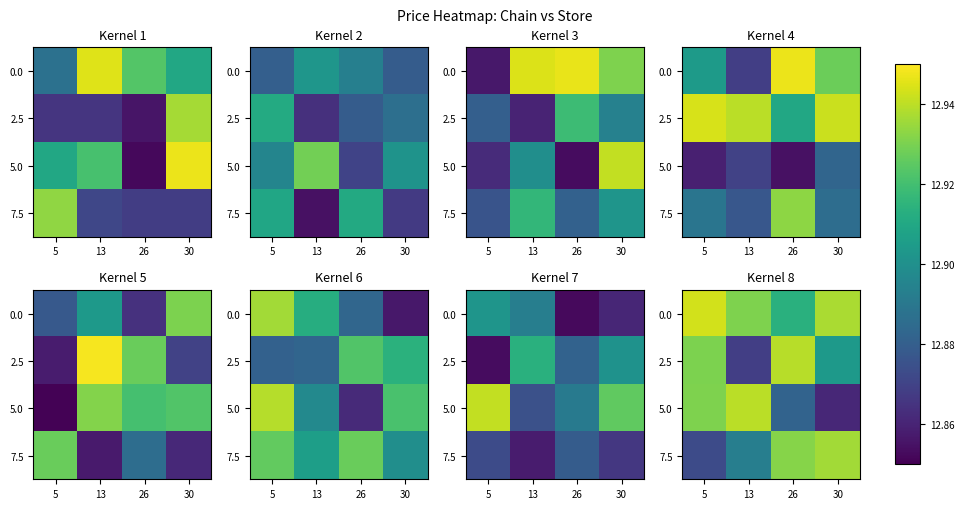

How many distinct data groups are displayed?

4